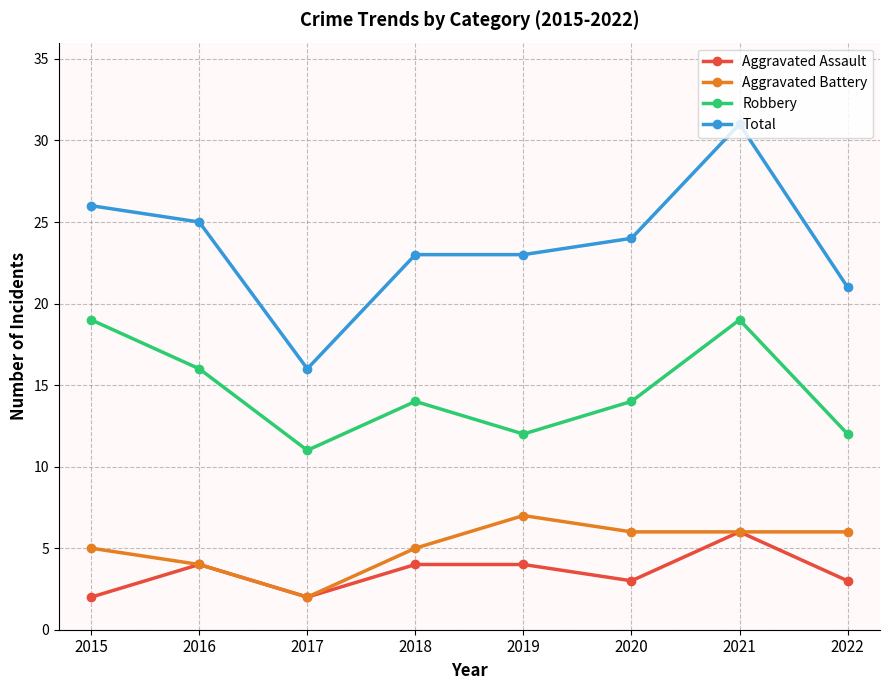

What is the sum of all Aggravated Battery values?

41